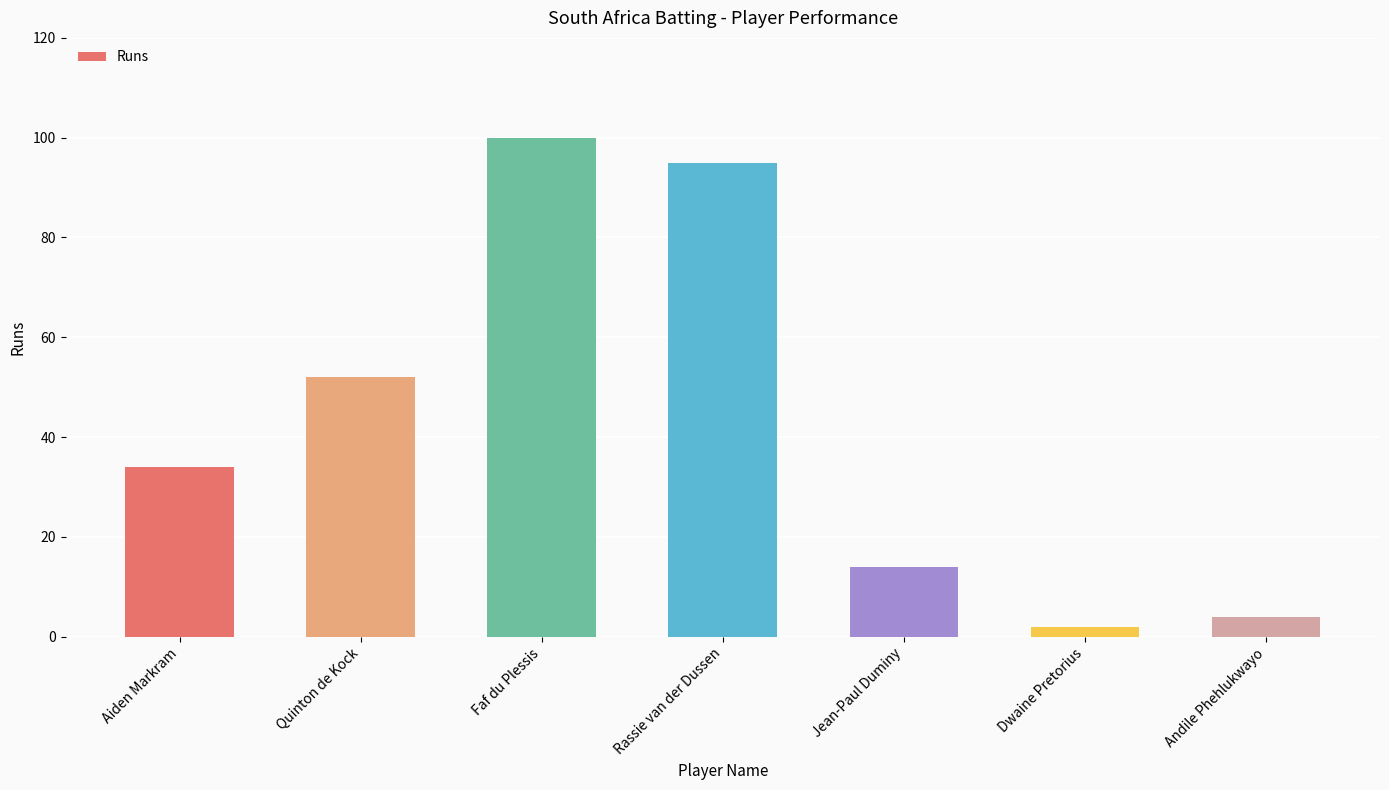

What is the change in value from Faf du Plessis to Jean-Paul Duminy?

-86